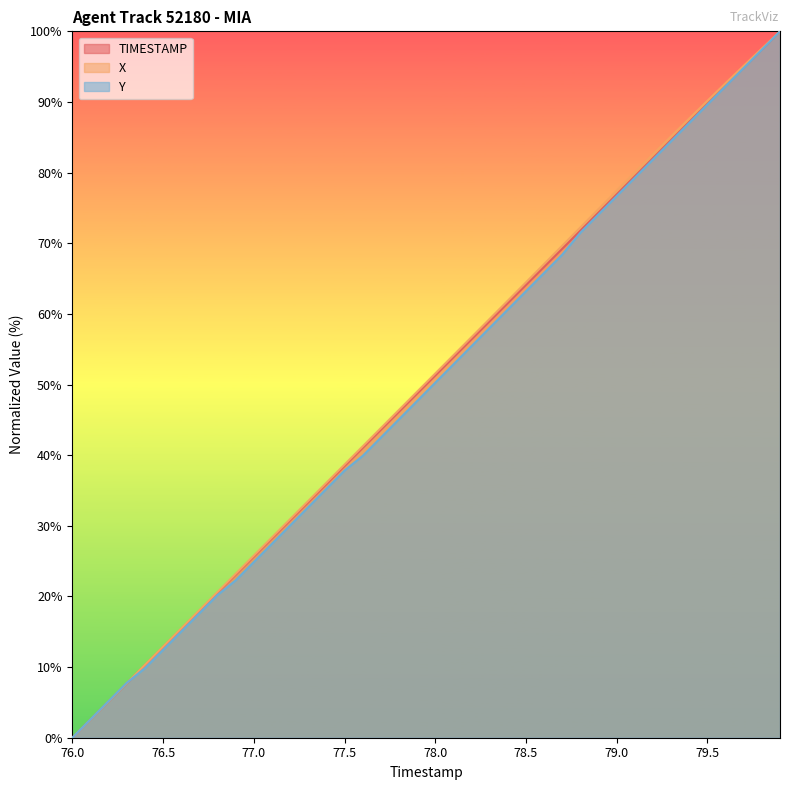

True or false: TIMESTAMP has more than 1 points higher than both neighbors.

False